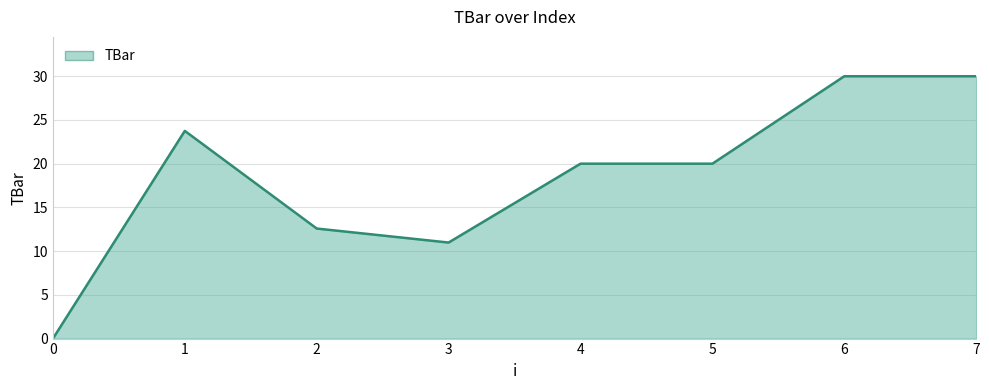

How many lines are shown in the chart?

1